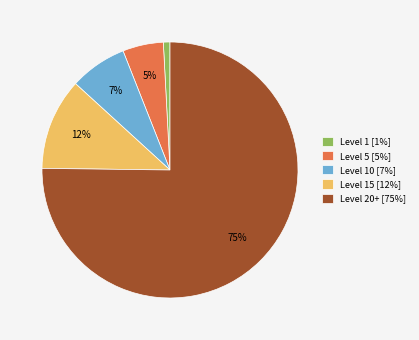

Rank the categories by value from highest to lowest.

Level 20+ [75%], Level 15 [12%], Level 10 [7%], Level 5 [5%], Level 1 [1%]